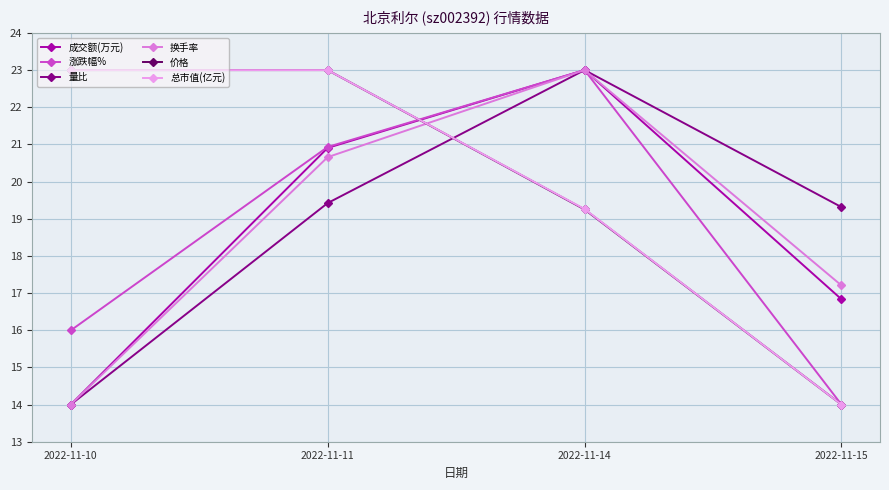

What is the spread (max minus min) of values at 2022-11-10?

9.0